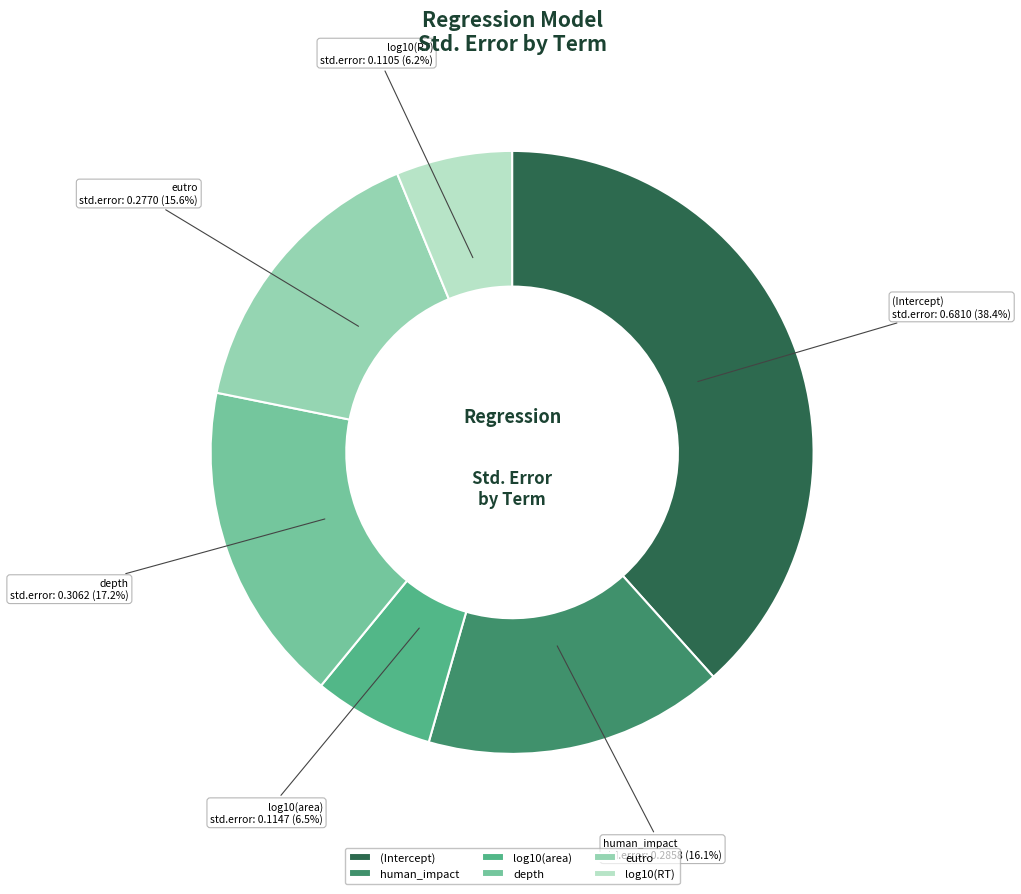

Which slice is the largest?

(Intercept)